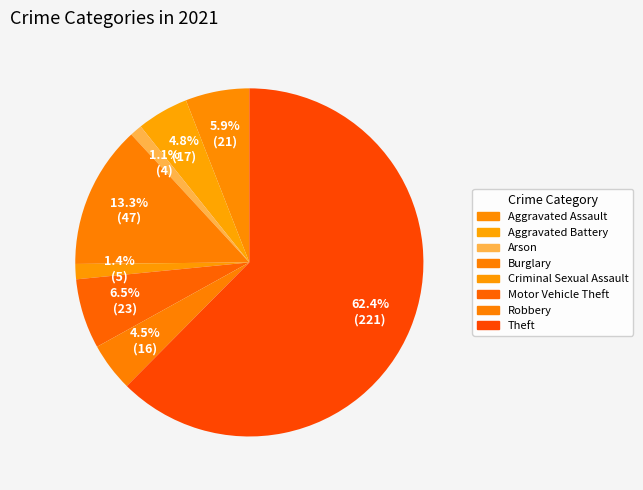

To the nearest percent, what is the average slice percentage?

12%